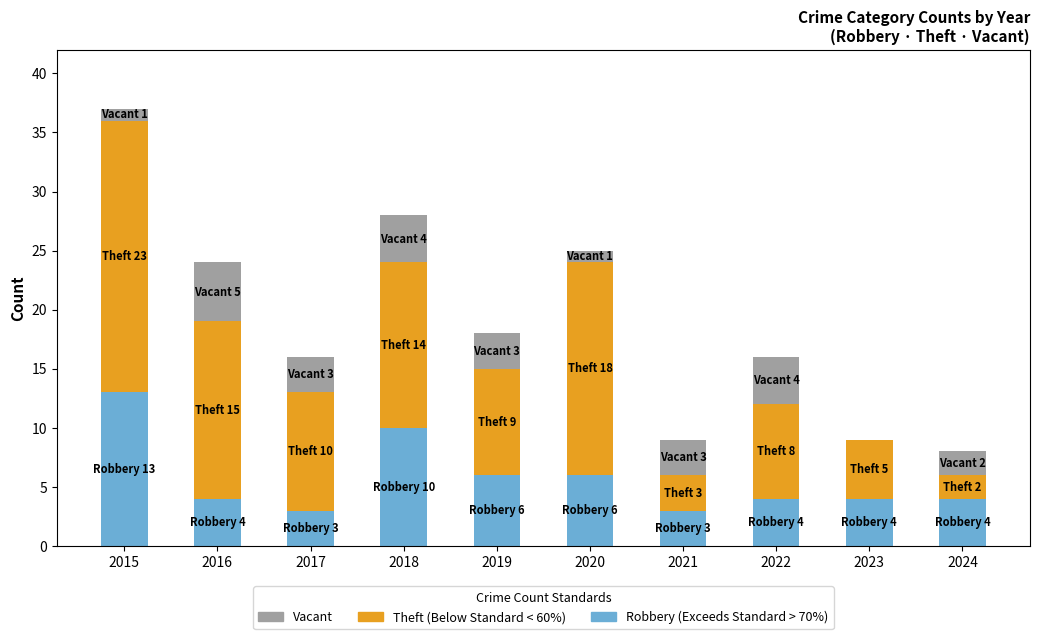

At which category is the sum across all series the highest?

2015